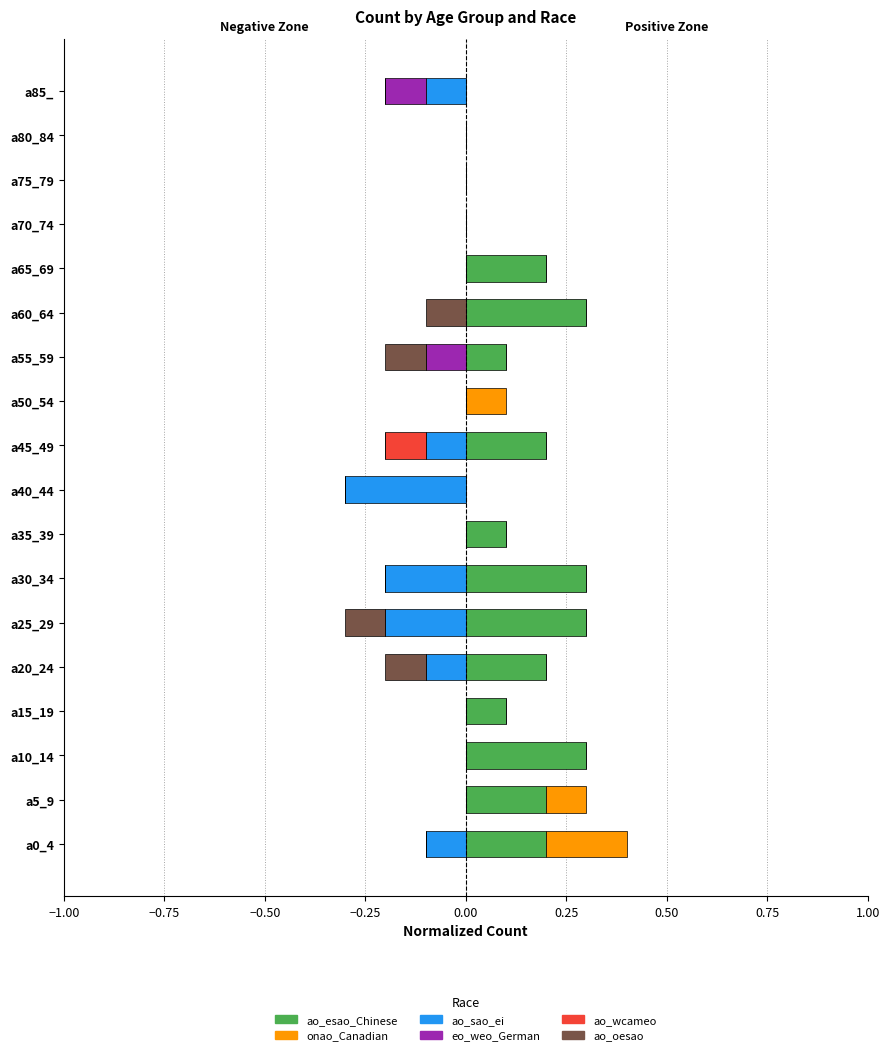

At a20_24, list the series in order from largest to smallest.

ao_esao_Chinese, onao_Canadian, eo_weo_German, ao_wcameo, ao_sao_ei, ao_oesao